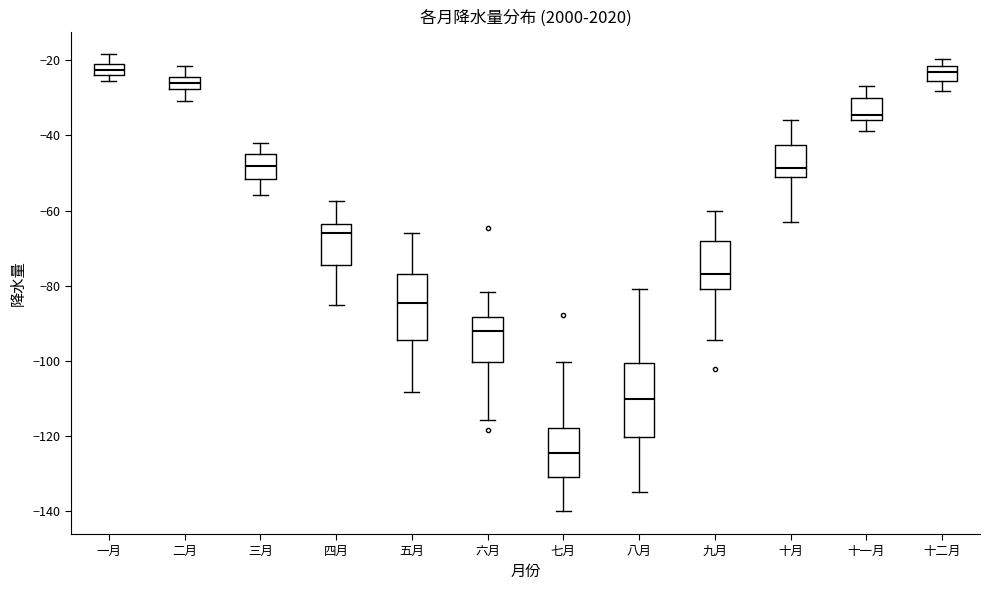

Reading left to right, transcribe this box plot: for each box, give where its median line is, the range the box spans, and where its two whiskers end, as read against the y-axis. The values are not printed on the chart, so give them approximately, as read against the axis.

一月: median -22, box -24 to -20, whiskers -26 to -18
二月: median -26, box -28 to -24, whiskers -30 to -22
三月: median -48, box -52 to -46, whiskers -56 to -42
四月: median -66, box -74 to -64, whiskers -86 to -58
五月: median -84, box -94 to -76, whiskers -108 to -66
六月: median -92, box -100 to -88, whiskers -116 to -82
七月: median -124, box -130 to -118, whiskers -140 to -100
八月: median -110, box -120 to -100, whiskers -134 to -80
九月: median -76, box -80 to -68, whiskers -94 to -60
十月: median -48, box -52 to -42, whiskers -62 to -36
十一月: median -34, box -36 to -30, whiskers -38 to -26
十二月: median -24, box -26 to -22, whiskers -28 to -20